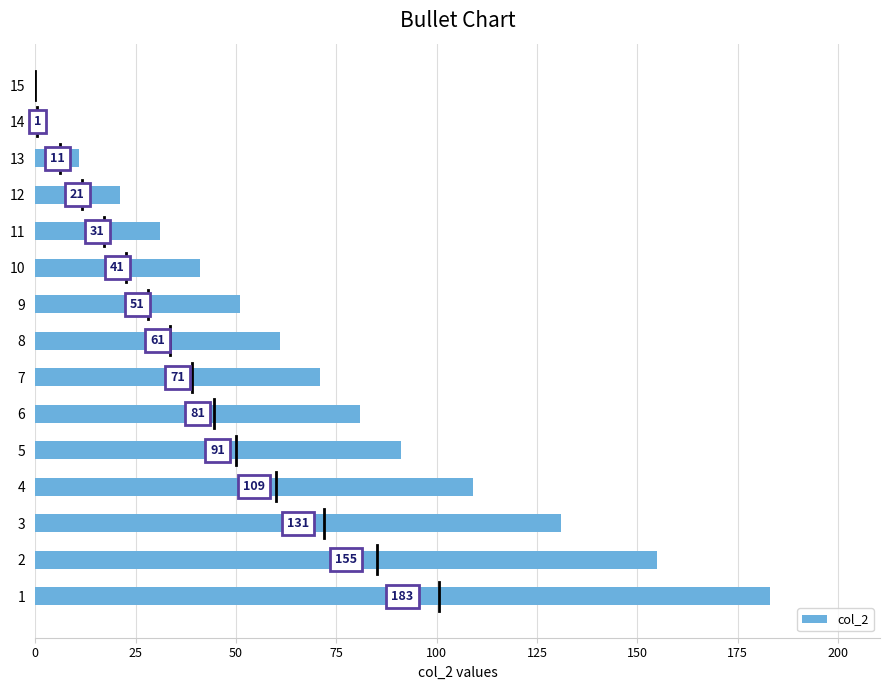

What is the sum of all values?

1038